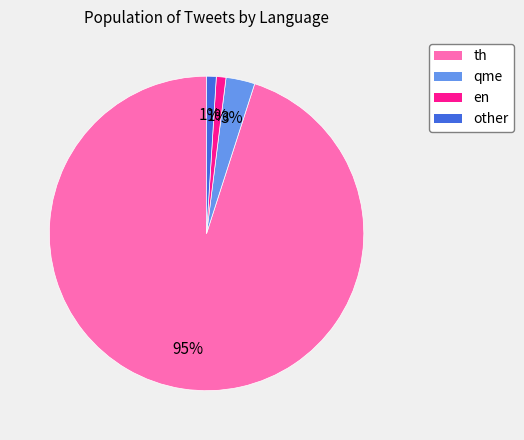

Count the number of slices in the pie.

4